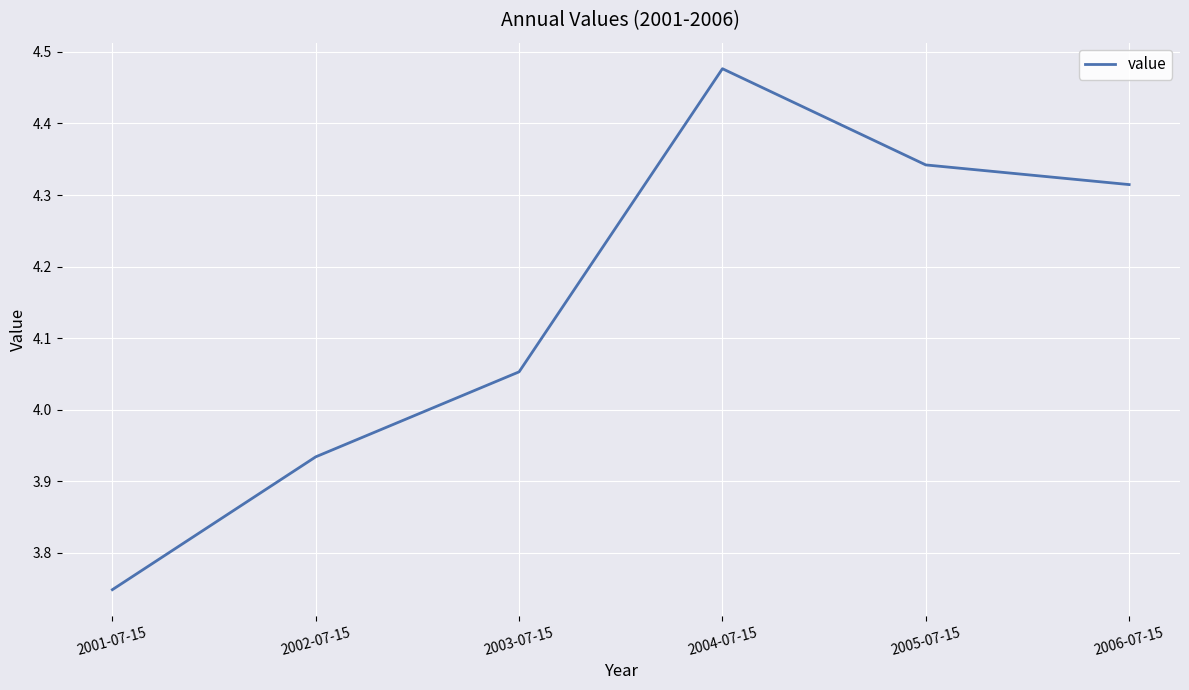

How many interior local peaks (higher than both neighbors) does the data have?

1